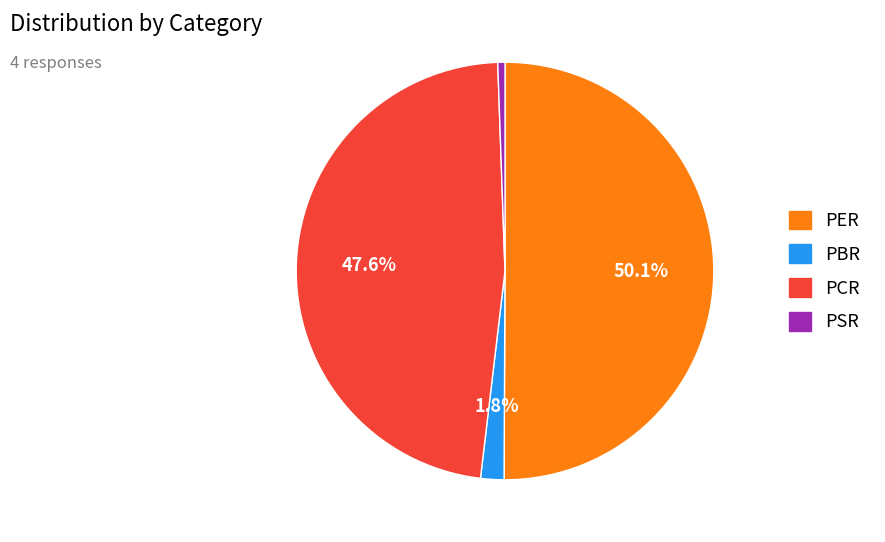

The PSR slice represents 9% of the pie. True or false?

False